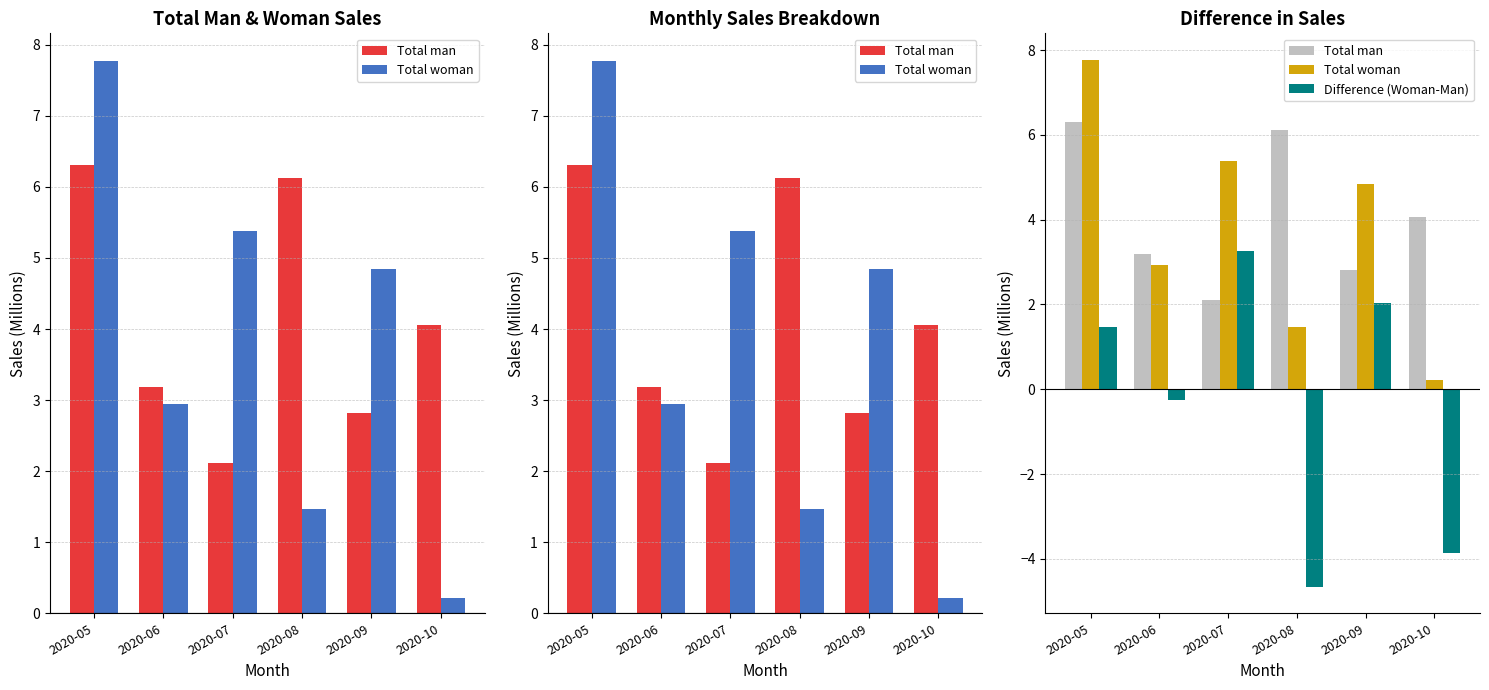

Is it true that Difference (Woman-Man) equals -0.2 at 2020-06?

True